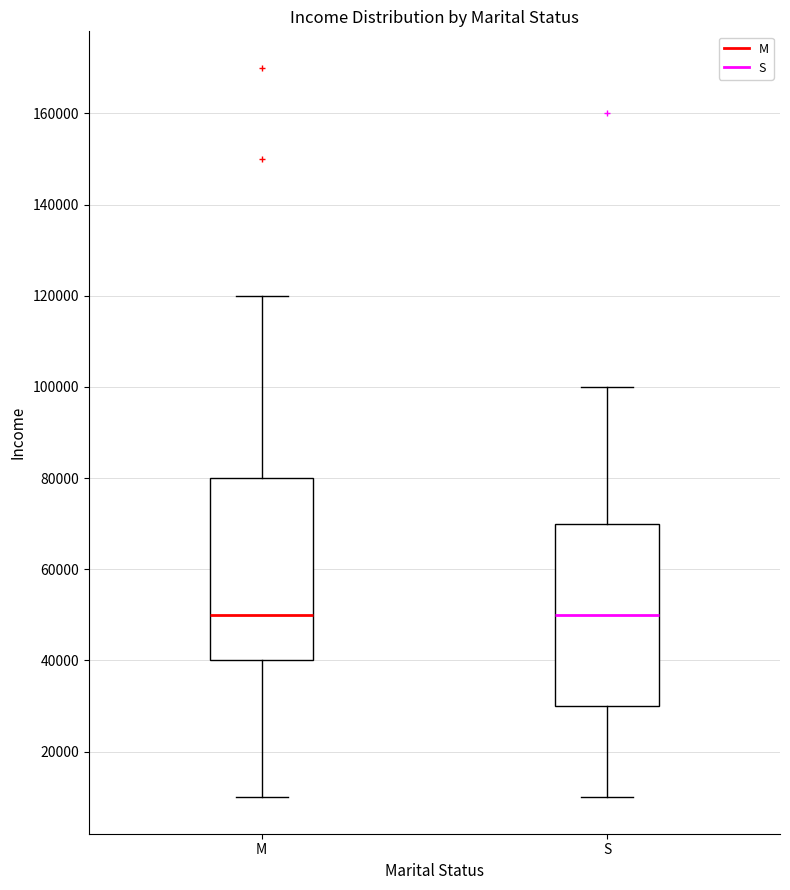

Where is the upper edge of the box for S on the y-axis? The values are not printed on the chart, so give them approximately, as read against the axis.

70000